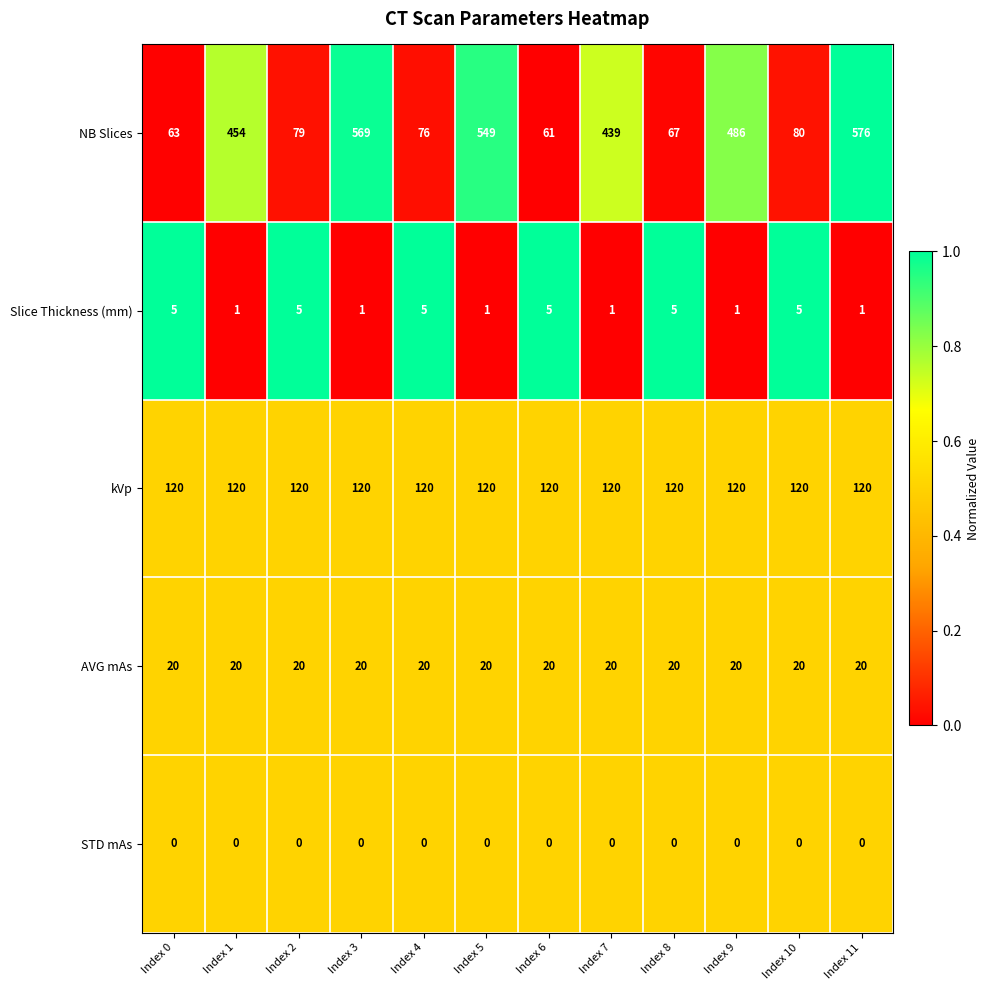

The kVp series shows 168 at Index 8. True or false?

False